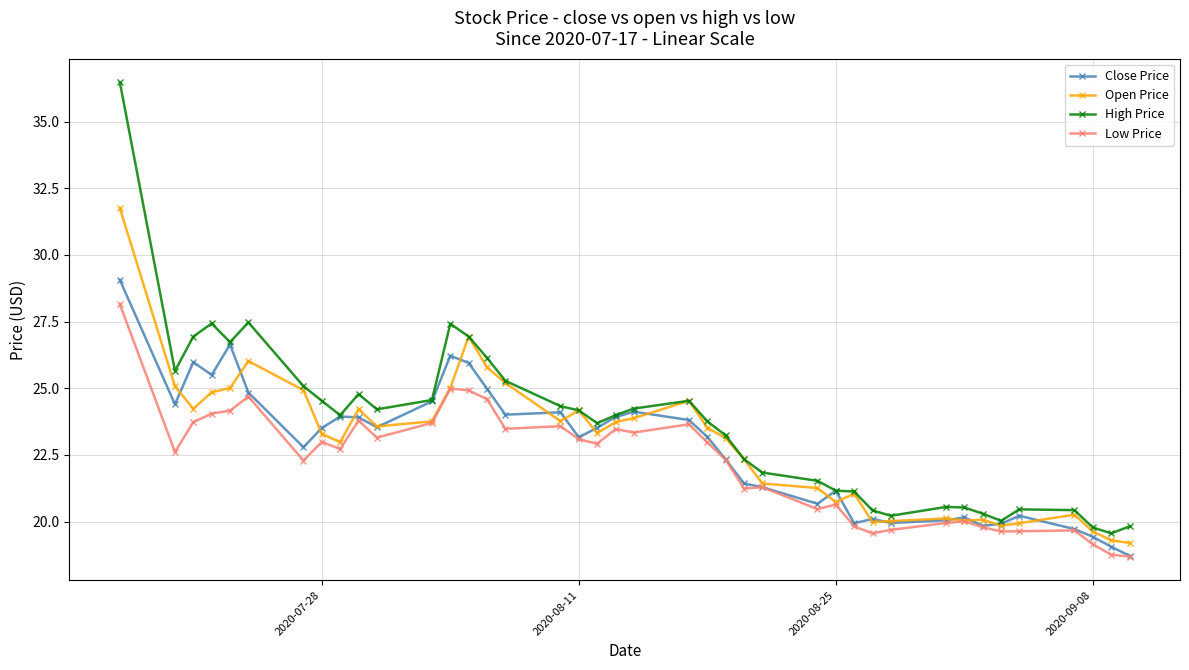

True or false: High Price and Low Price cross at least once.

False